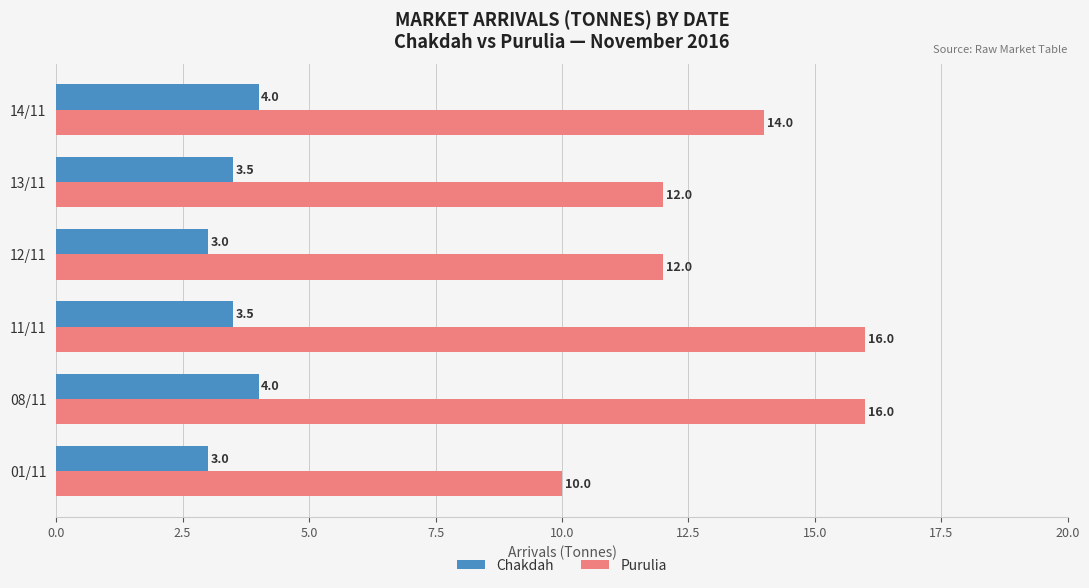

List the series in order of their peak value, highest first.

Purulia, Chakdah